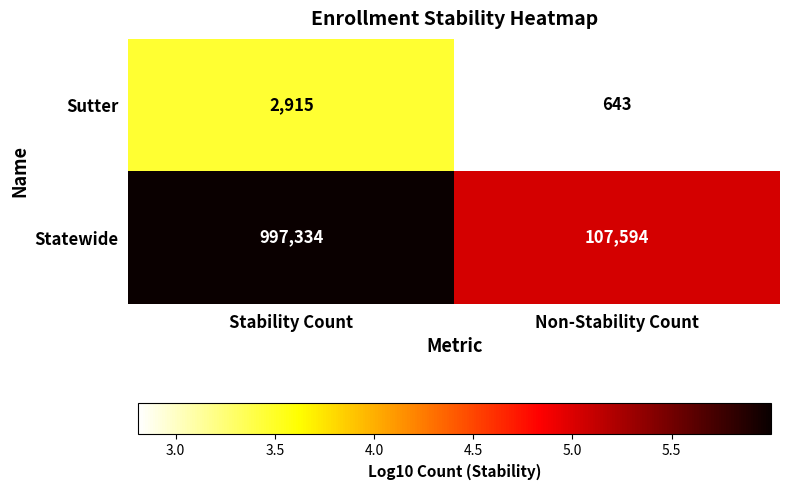

Count the number of data series in this chart.

2